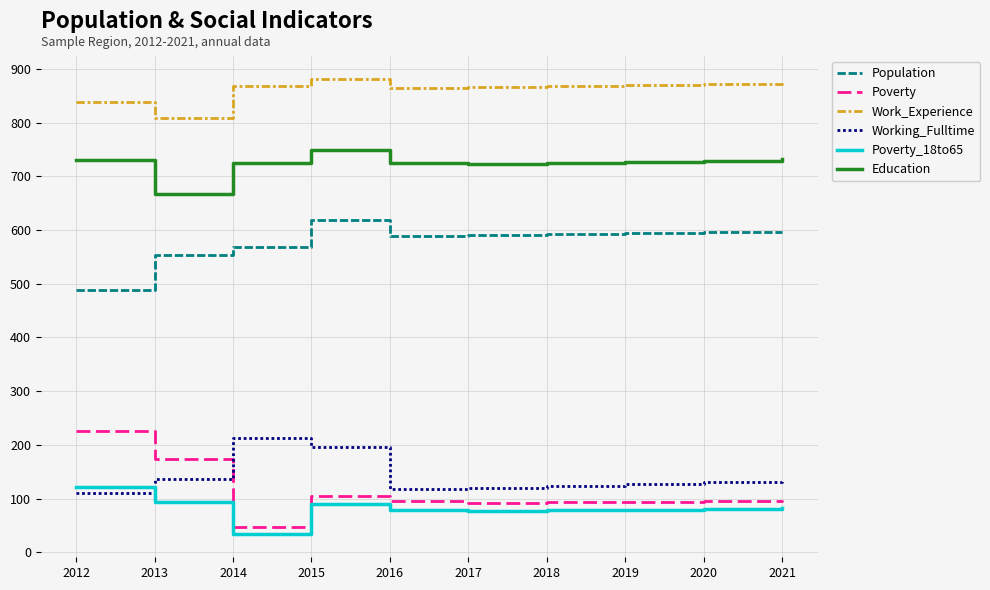

Is this an area chart (filled region under the line)?

No